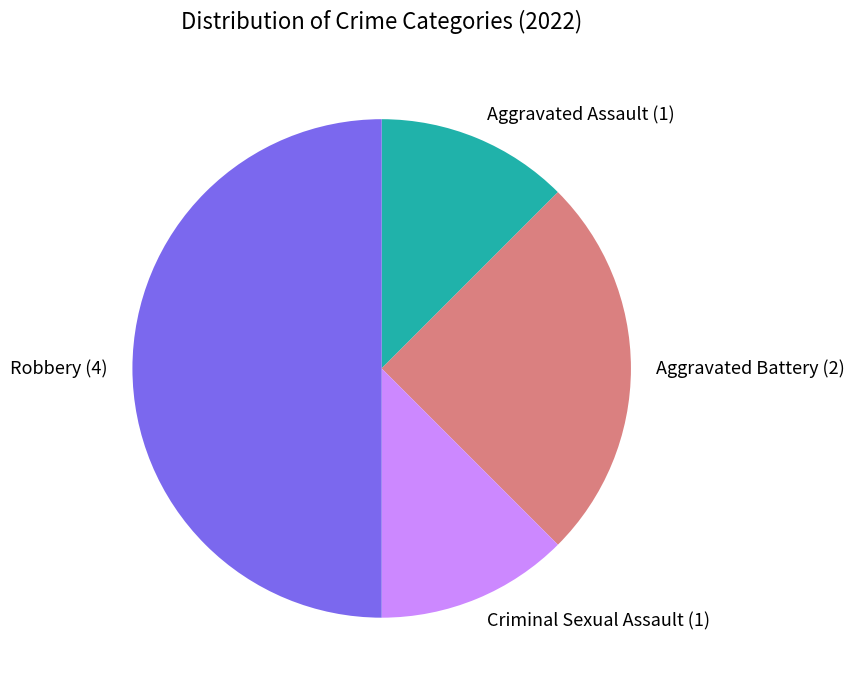

True or false: Aggravated Assault accounts for 19% of the total.

False